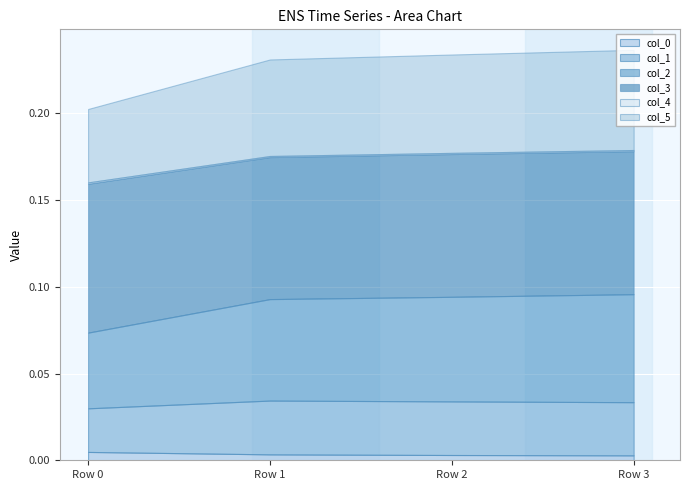

Which series has the largest total across all categories?

col_3